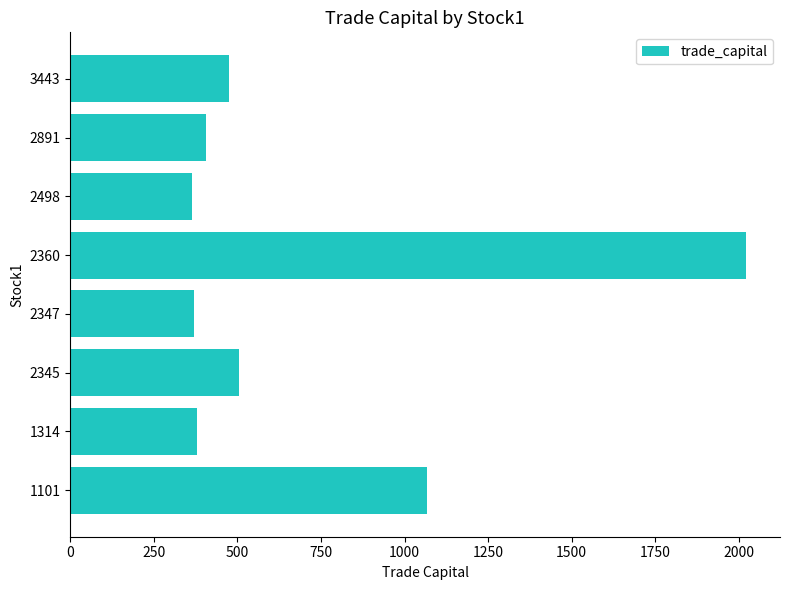

At which label is the value closest to 1193?

1101